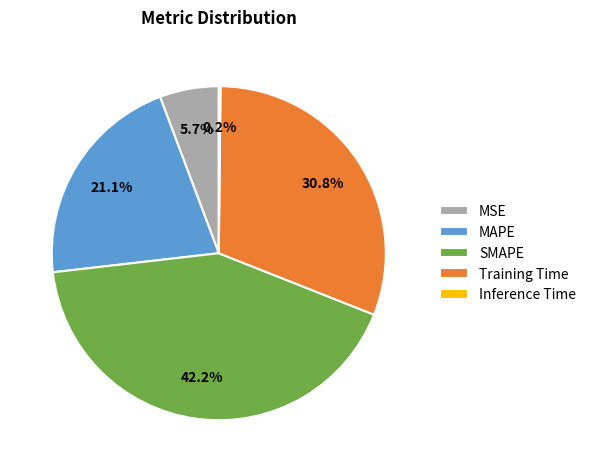

True or false: SMAPE accounts for 53% of the total.

False